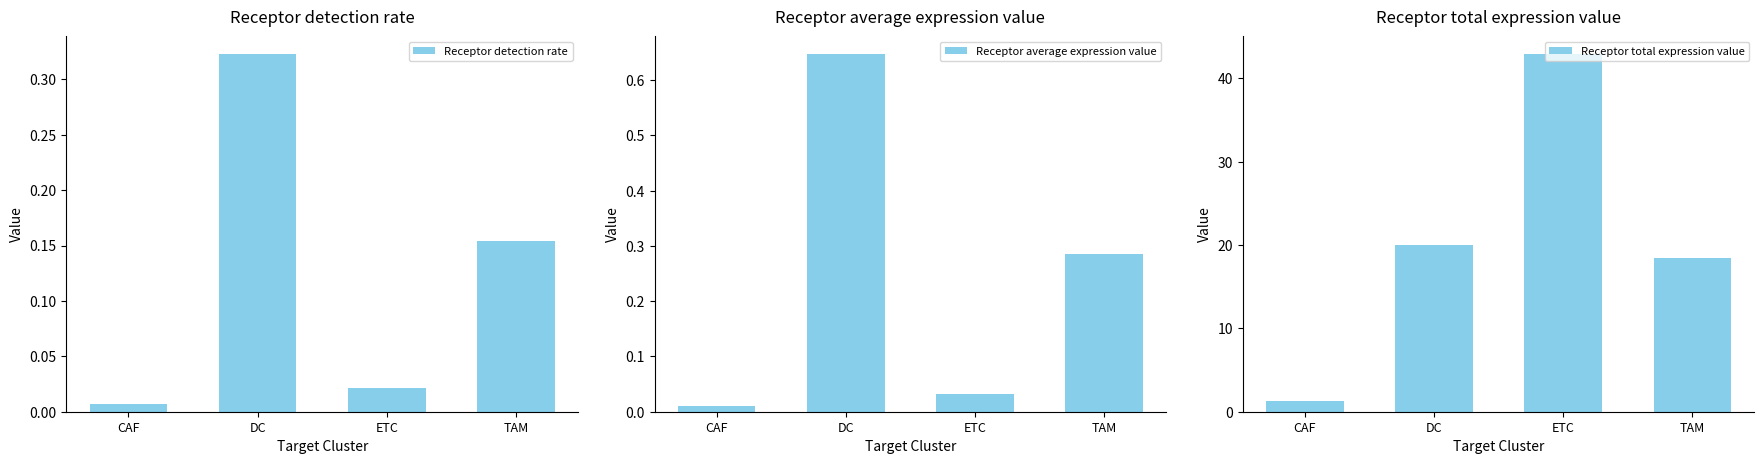

The value of Receptor average expression value at CAF is 0.0. True or false?

True